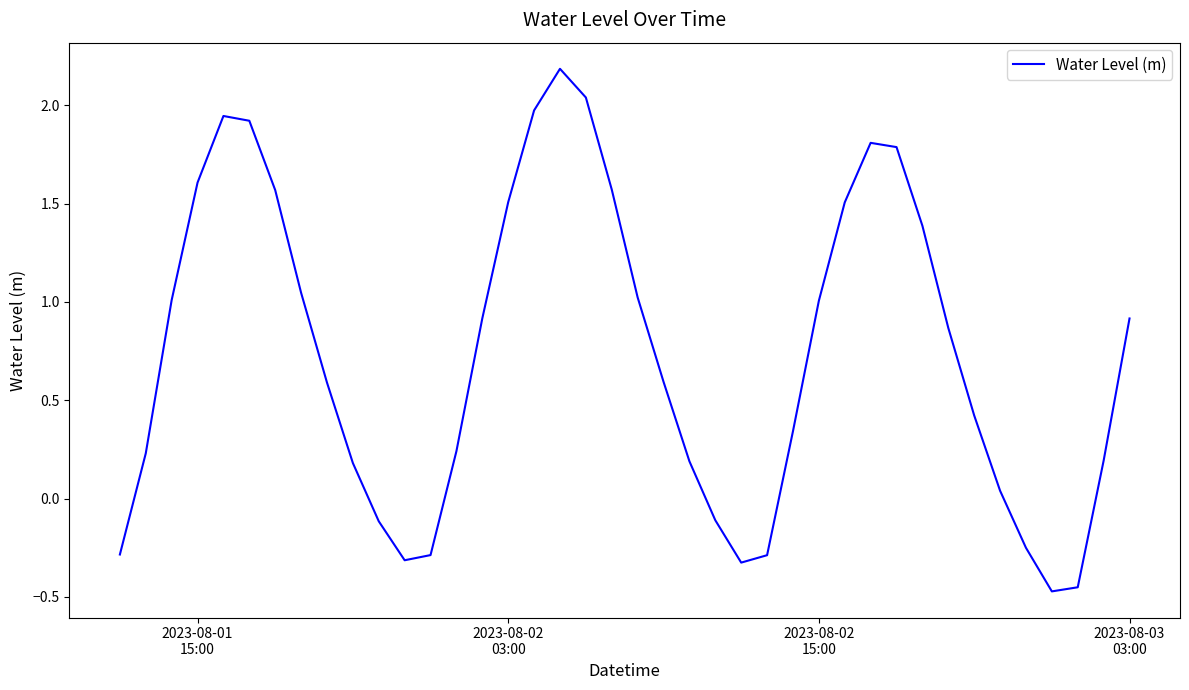

What is the difference between the maximum and minimum values?

2.7